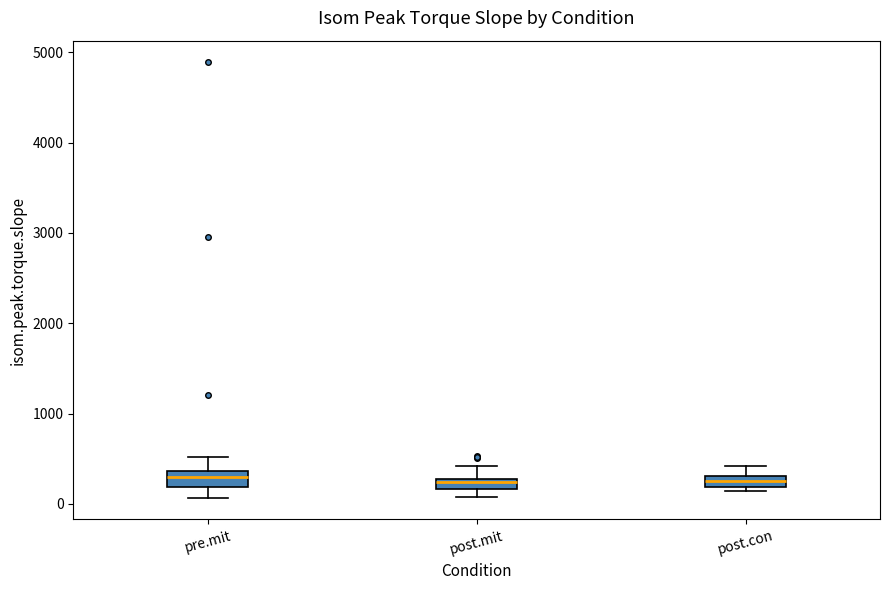

Where is the upper edge of the box for post.con on the y-axis? The values are not printed on the chart, so give them approximately, as read against the axis.

300